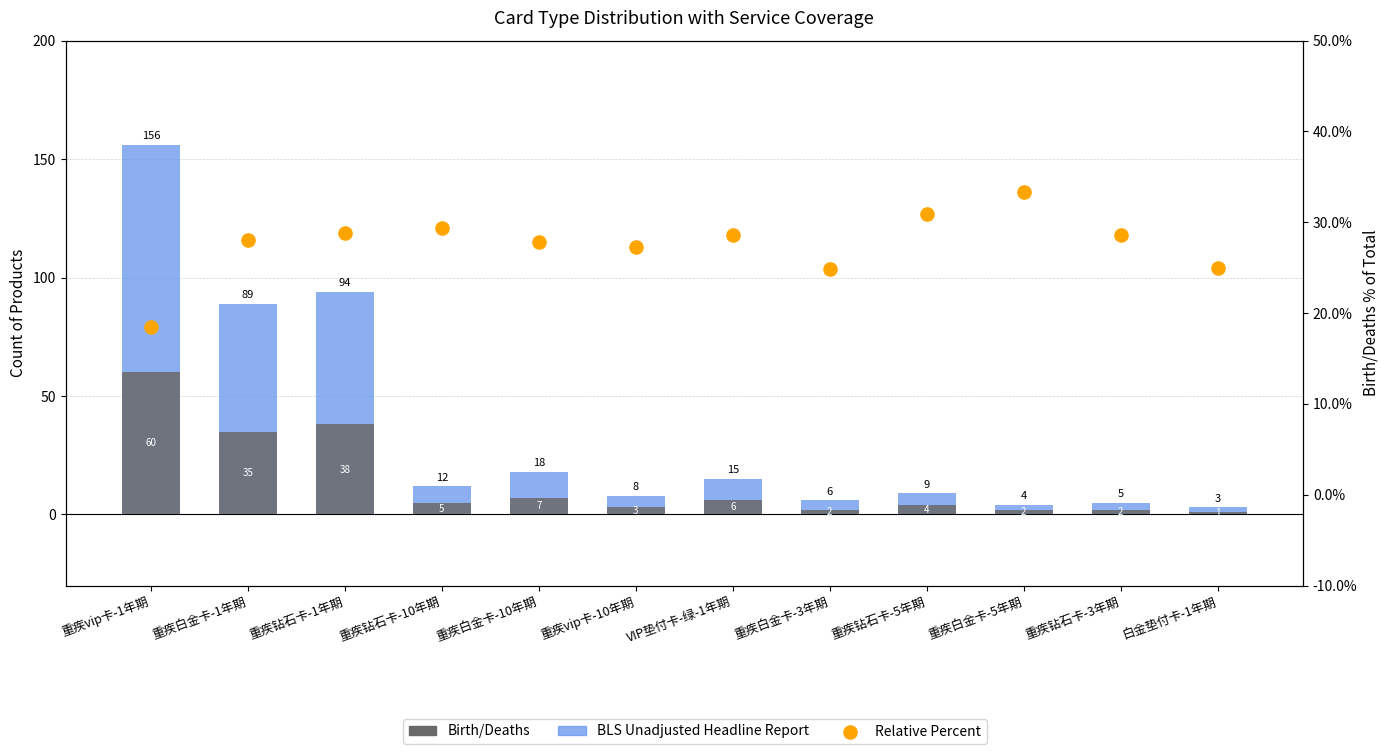

Which series has the largest total across all categories?

BLS Unadjusted Headline Report